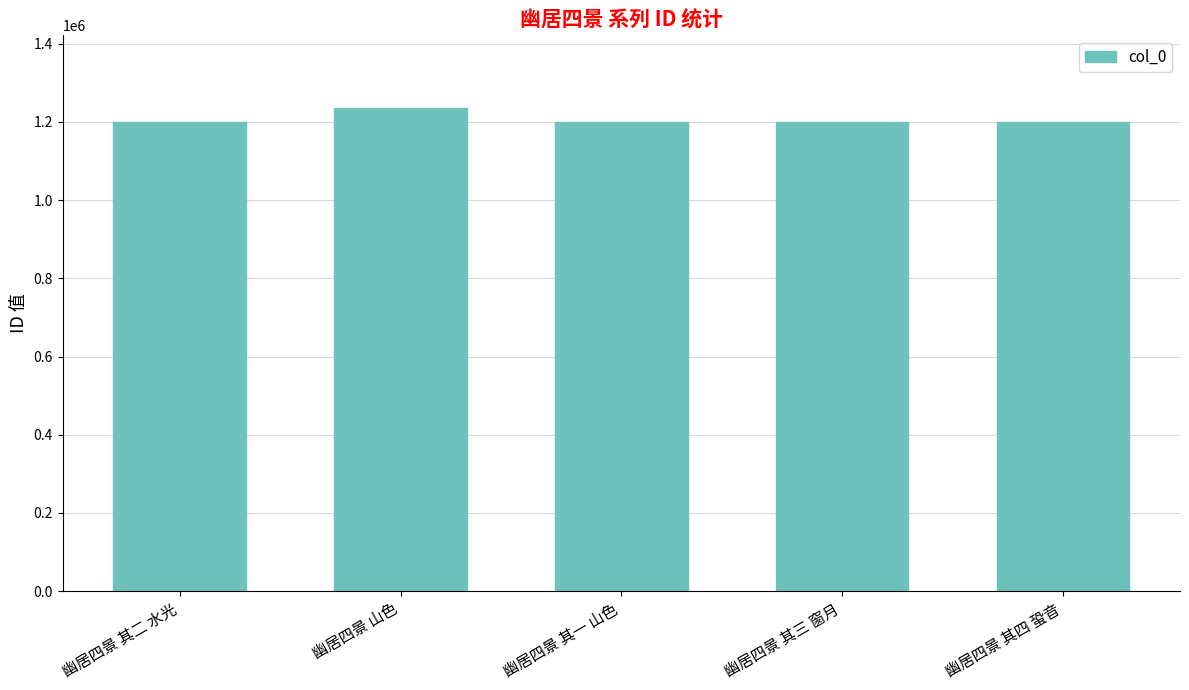

Between 幽居四景 山色 and 幽居四景 其三 窗月, which is larger?

幽居四景 山色